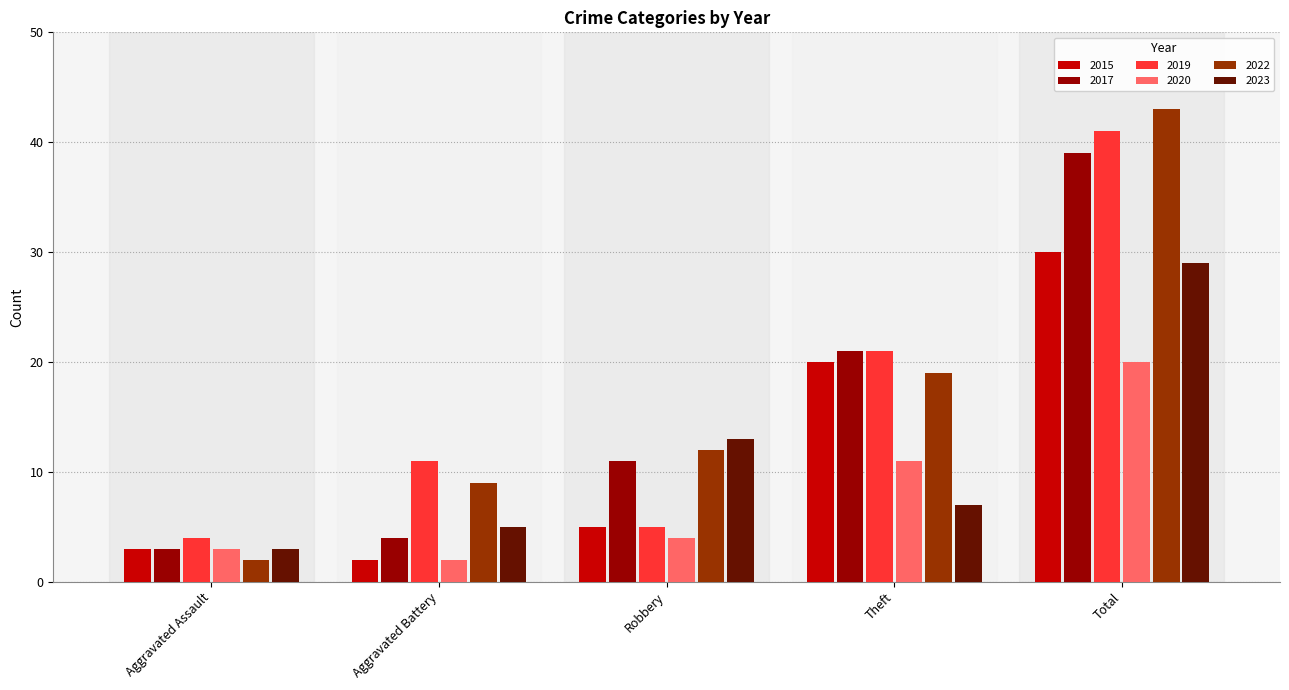

At Total, list the series in order from largest to smallest.

2022, 2019, 2017, 2015, 2023, 2020